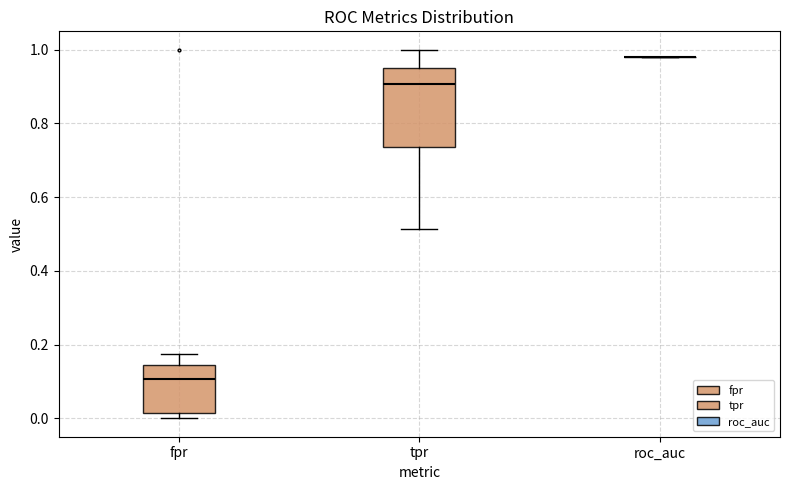

Reading left to right, read every box against the y-axis: the position of its median line, the range the box covers, and the ends of its whiskers. The values are not printed on the chart, so give them approximately, as read against the axis.

fpr: median 0.10, box 0.02 to 0.14, whiskers 0.00 to 0.18
tpr: median 0.90, box 0.74 to 0.96, whiskers 0.52 to 1.00
roc_auc: box collapsed to a line at 0.98, whiskers 0.98 to 0.98